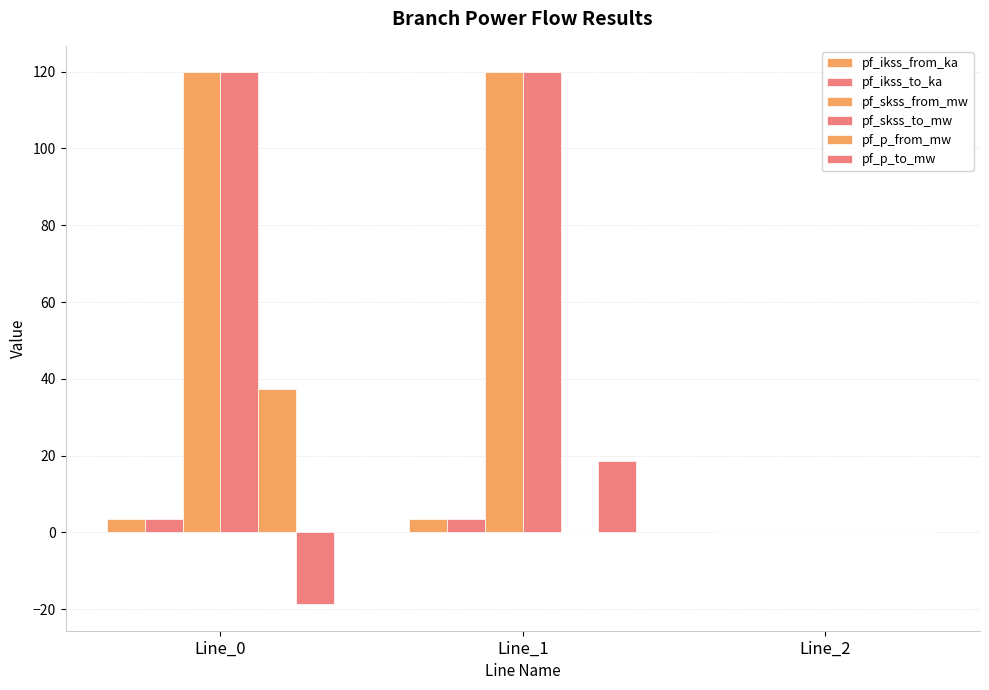

What is the maximum value for pf_p_from_mw?

37.3